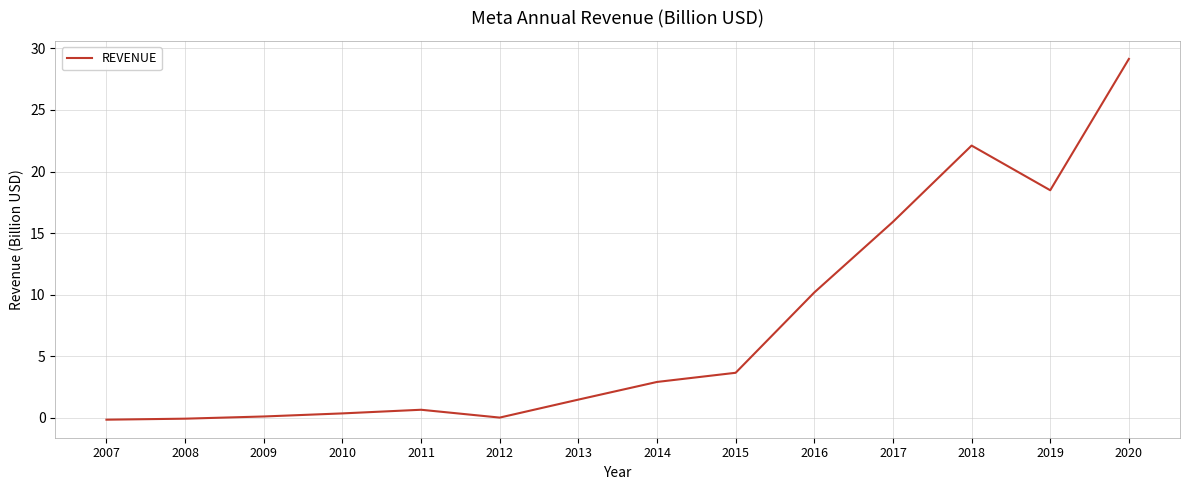

The chart shows a value of -0.1 at 2007. True or false?

True